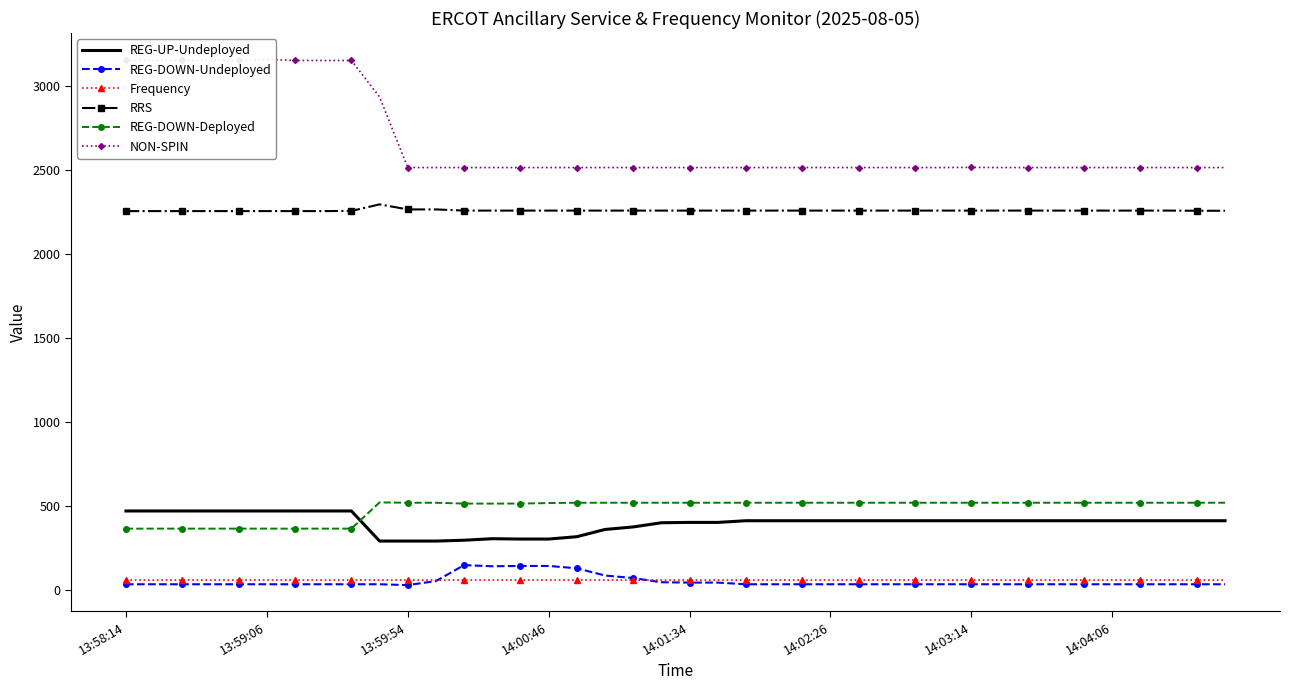

What is the sum of all REG-DOWN-Deployed values?

19399.0